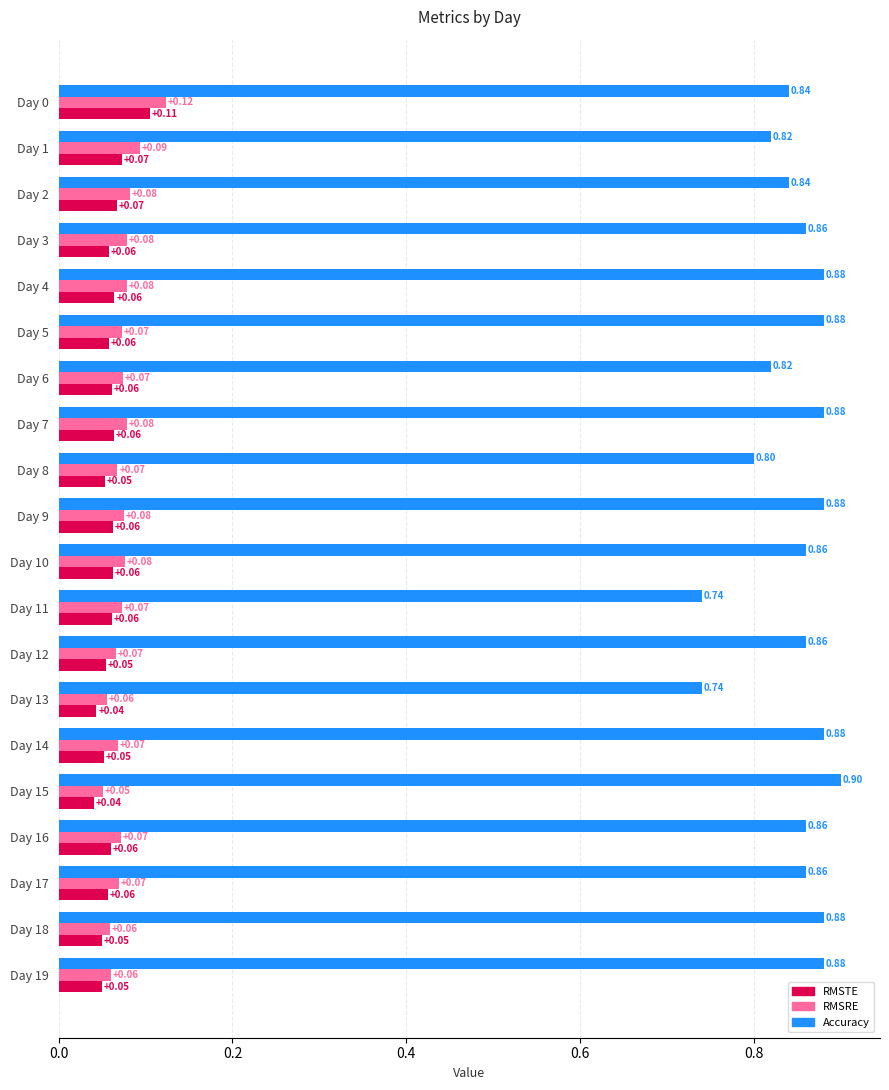

Which series has the widest spread of values?

Accuracy